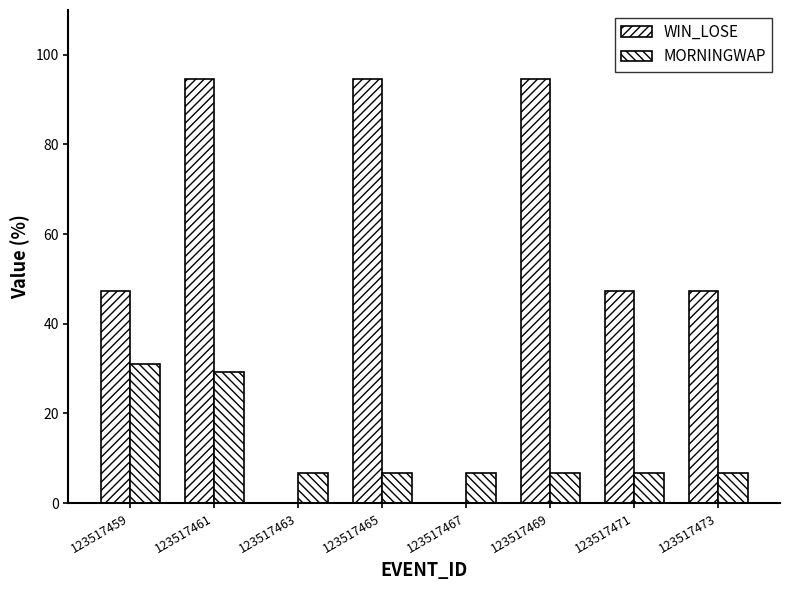

Are the bars grouped side by side (vs. stacked)?

Yes